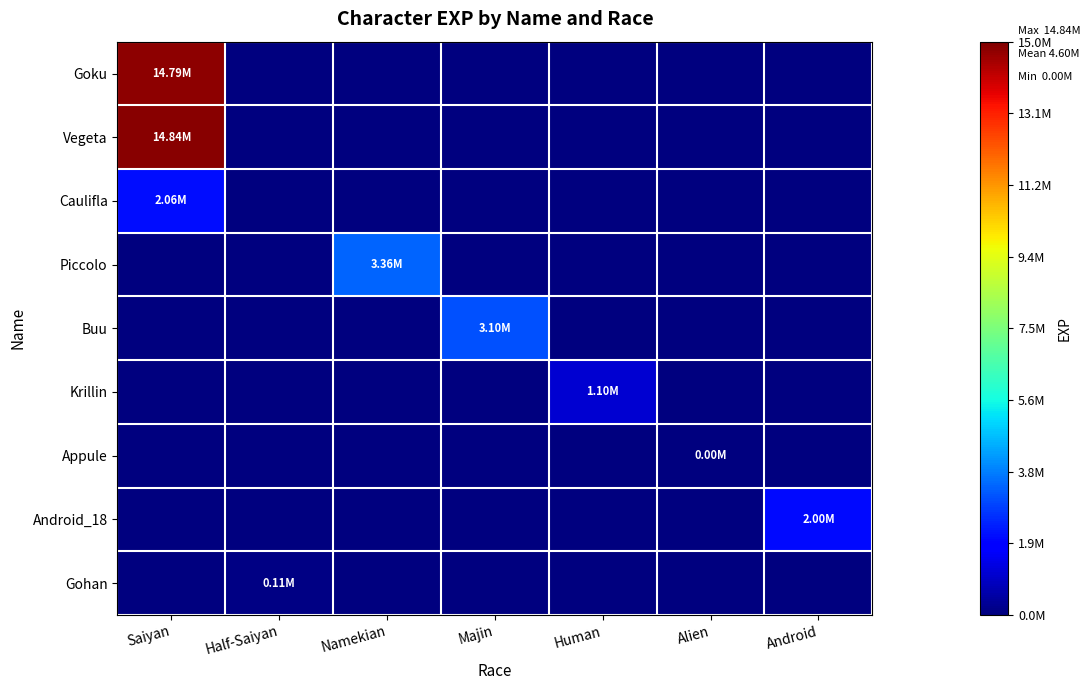

Which series changed the most between Saiyan and Majin?

Vegeta